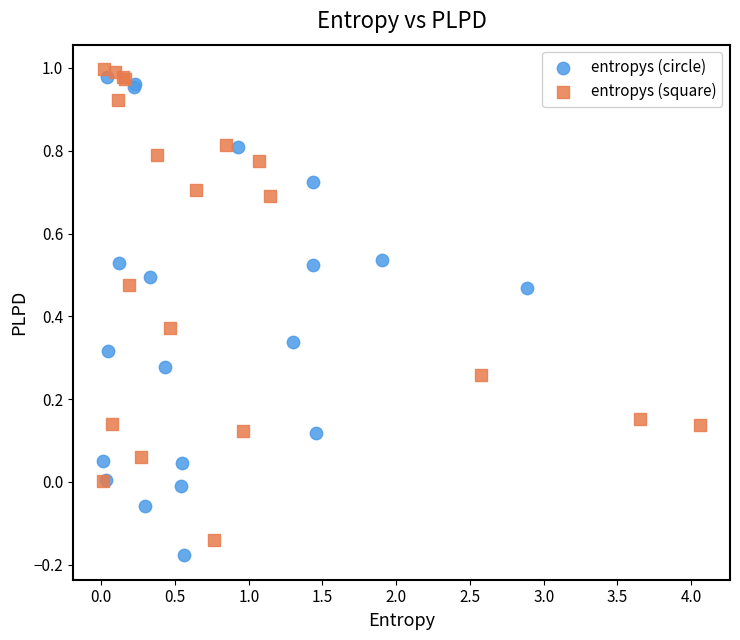

What are all the series names shown in the legend?

entropys (circle), entropys (square)